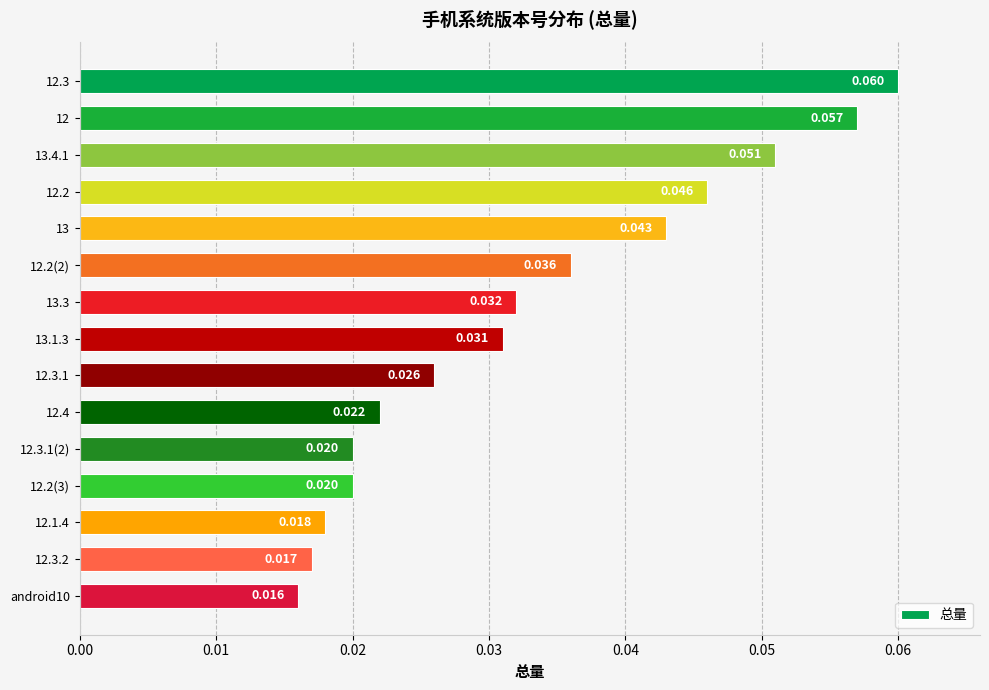

Is it true that the value at 12.3.2 is 0.0?

True